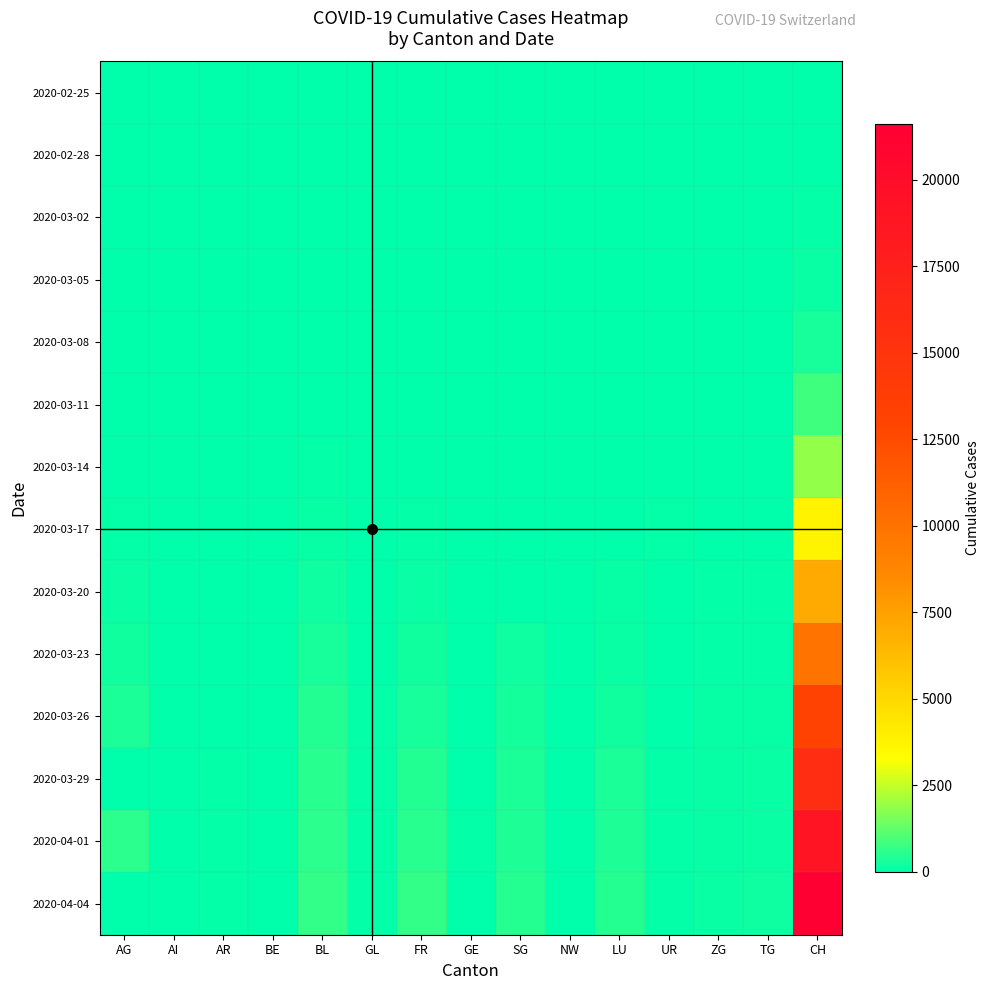

At which category does the chart reach its minimum across all series?

AG